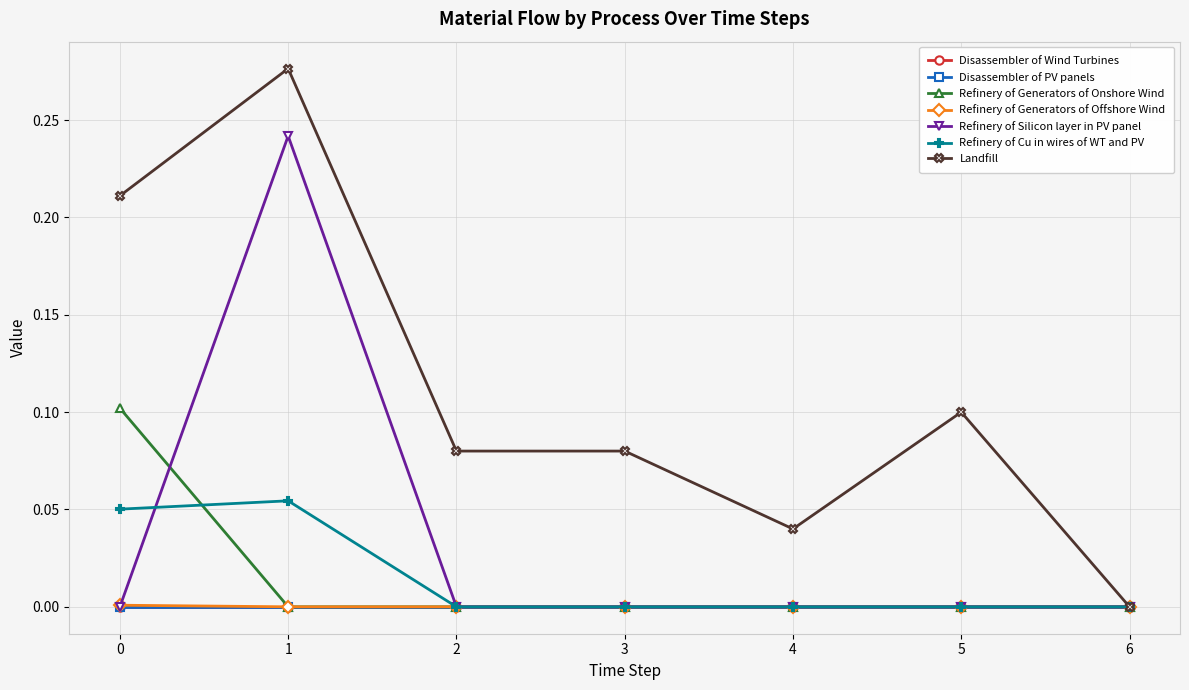

Does the chart have visible grid lines?

Yes